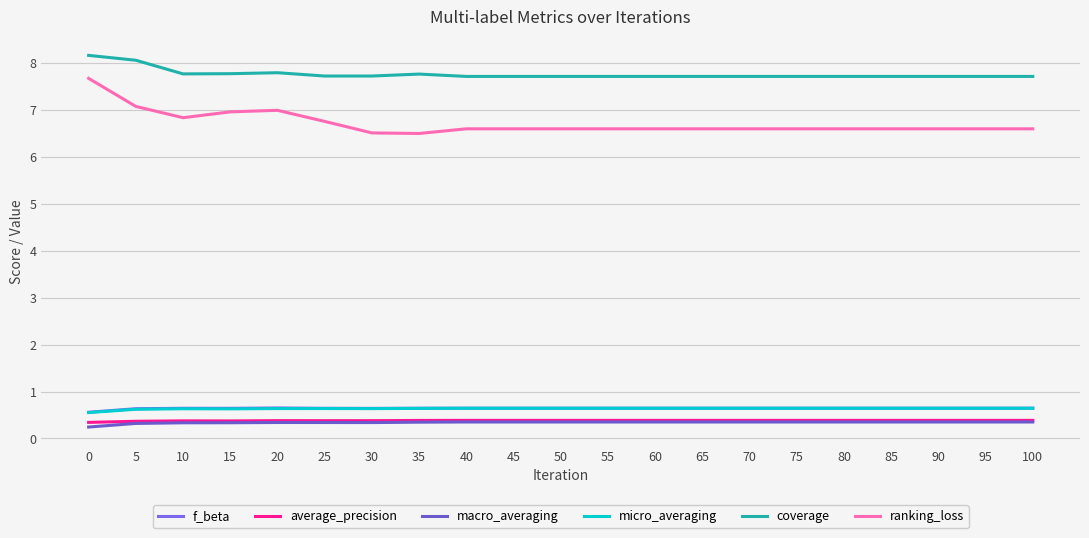

Reading left to right, what are all the values shown in this chart?

f_beta: 0.6	0.6	0.6	0.6	0.7	0.6	0.6	0.6	0.6	0.6	0.6	0.6	0.6	0.6	0.6	0.6	0.6	0.6	0.6	0.6	0.6
average_precision: 0.3	0.4	0.4	0.4	0.4	0.4	0.4	0.4	0.4	0.4	0.4	0.4	0.4	0.4	0.4	0.4	0.4	0.4	0.4	0.4	0.4
macro_averaging: 0.2	0.3	0.3	0.3	0.3	0.3	0.3	0.3	0.4	0.4	0.4	0.4	0.4	0.4	0.4	0.4	0.4	0.4	0.4	0.4	0.4
micro_averaging: 0.6	0.6	0.6	0.6	0.6	0.6	0.6	0.6	0.6	0.6	0.6	0.6	0.6	0.6	0.6	0.6	0.6	0.6	0.6	0.6	0.6
coverage: 8.2	8.1	7.8	7.8	7.8	7.7	7.7	7.8	7.7	7.7	7.7	7.7	7.7	7.7	7.7	7.7	7.7	7.7	7.7	7.7	7.7
ranking_loss: 7.7	7.1	6.8	7.0	7.0	6.8	6.5	6.5	6.6	6.6	6.6	6.6	6.6	6.6	6.6	6.6	6.6	6.6	6.6	6.6	6.6